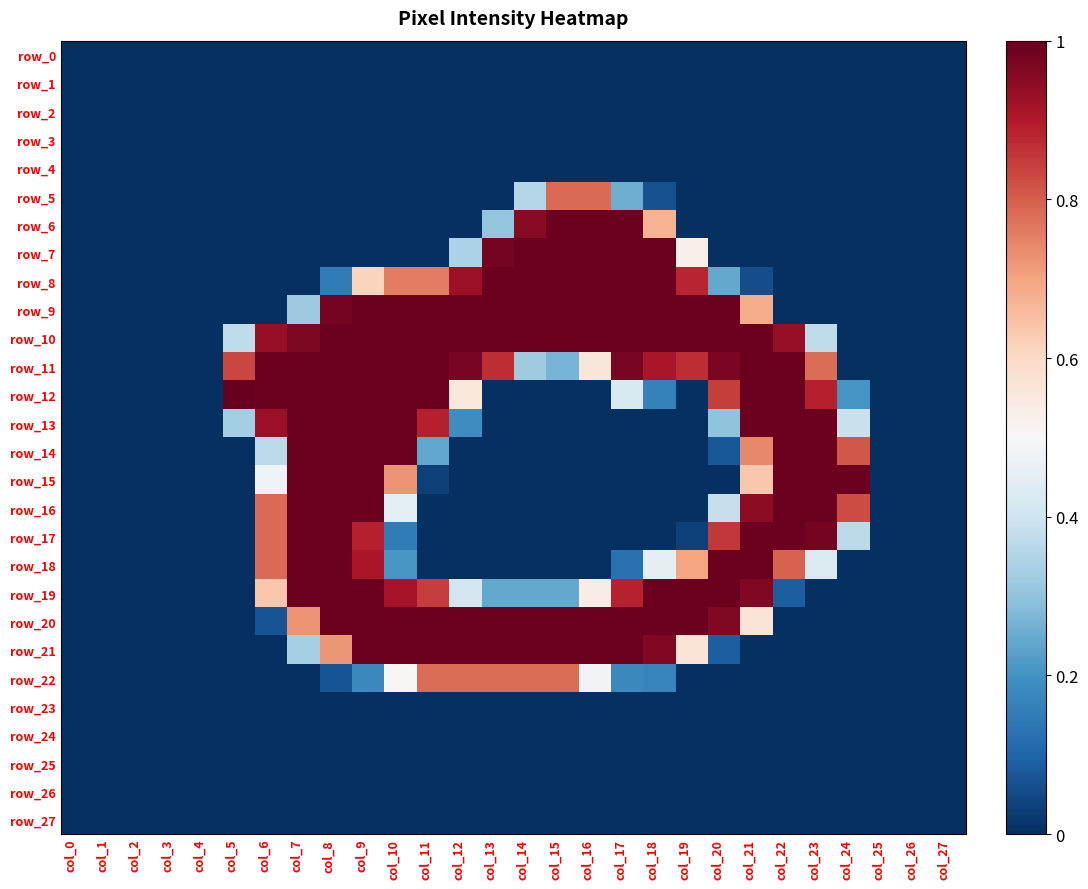

List the labels in order of row_8 value, largest first.

col_13, col_14, col_15, col_16, col_17, col_18, col_12, col_19, col_10, col_11, col_9, col_20, col_8, col_21, col_0, col_1, col_2, col_3, col_4, col_5, col_6, col_7, col_22, col_23, col_24, col_25, col_26, col_27